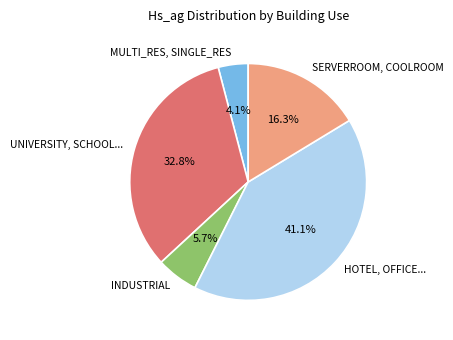

Which category has the biggest portion of the pie?

HOTEL, OFFICE...